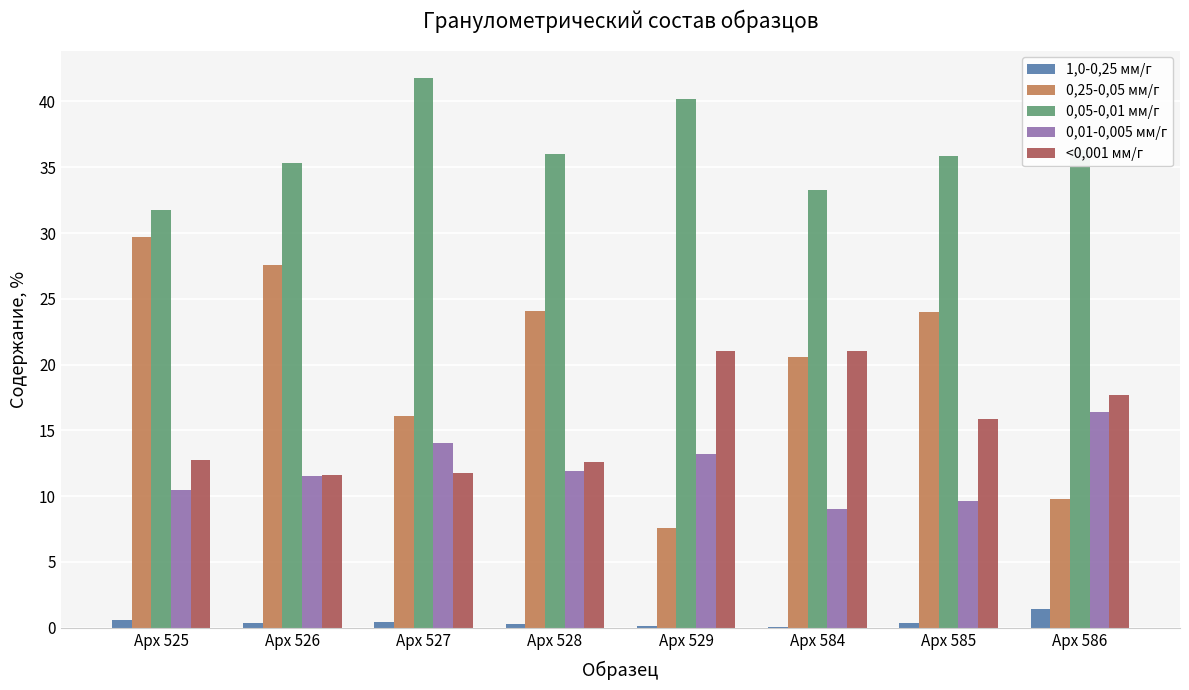

The value of 0,05-0,01 мм/г at Арх 584 is 56.1. True or false?

False